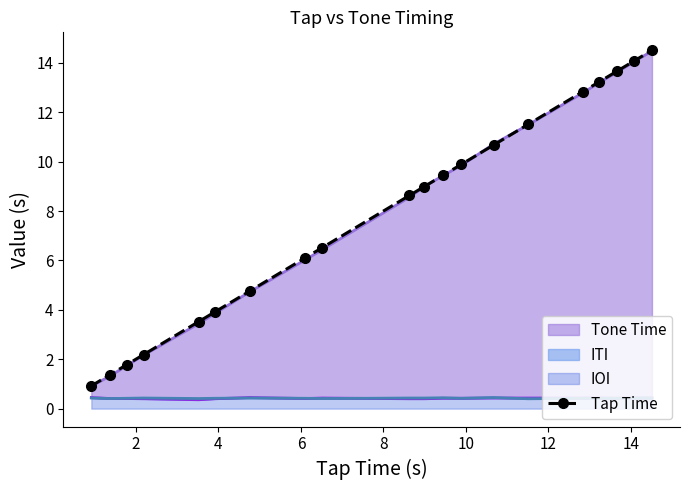

What is the minimum value for Tap Time?

0.9